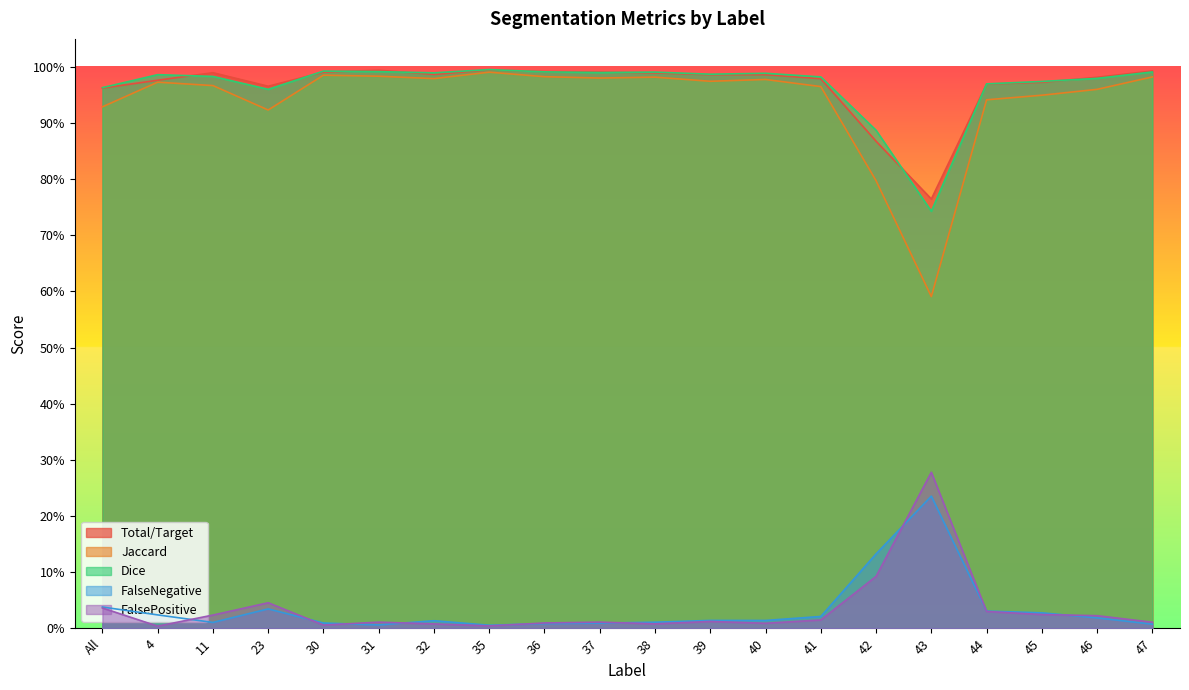

What is the label of the 16th point from the right?

30